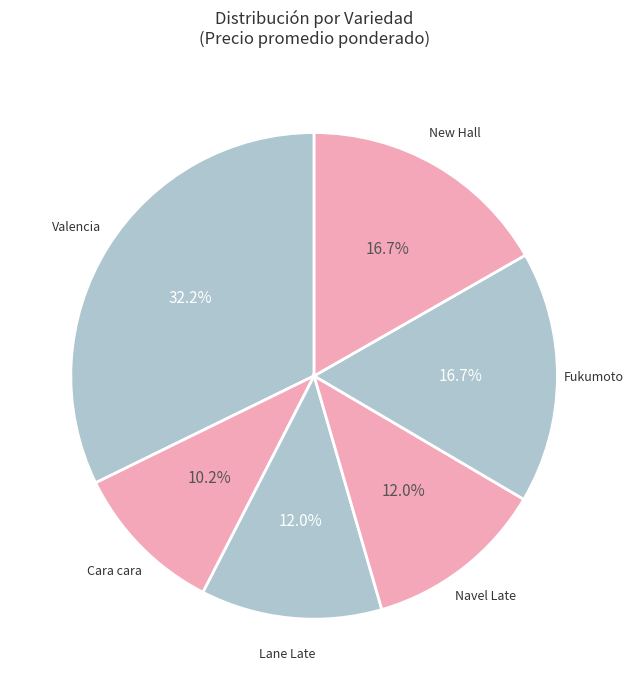

To the nearest percent, what portion does Cara cara represent?

10%